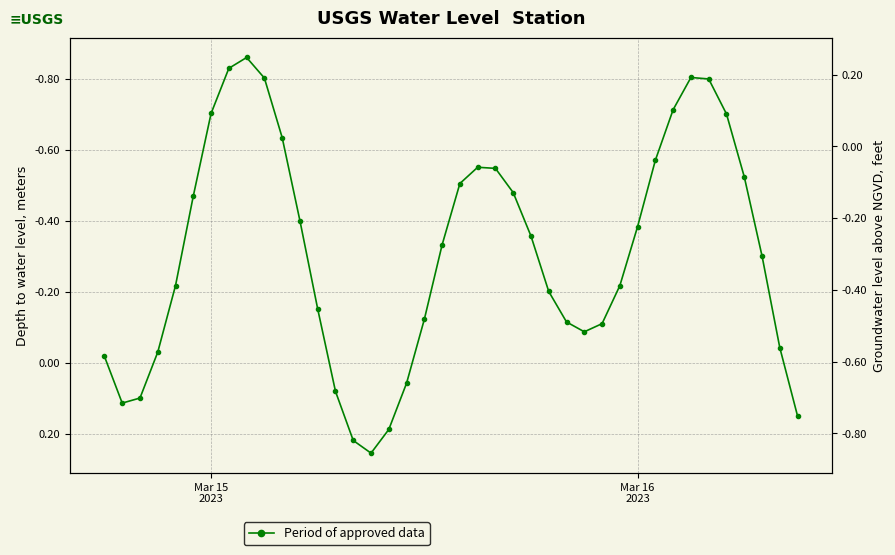

True or false: the data has more than 2 interior local peaks.

True